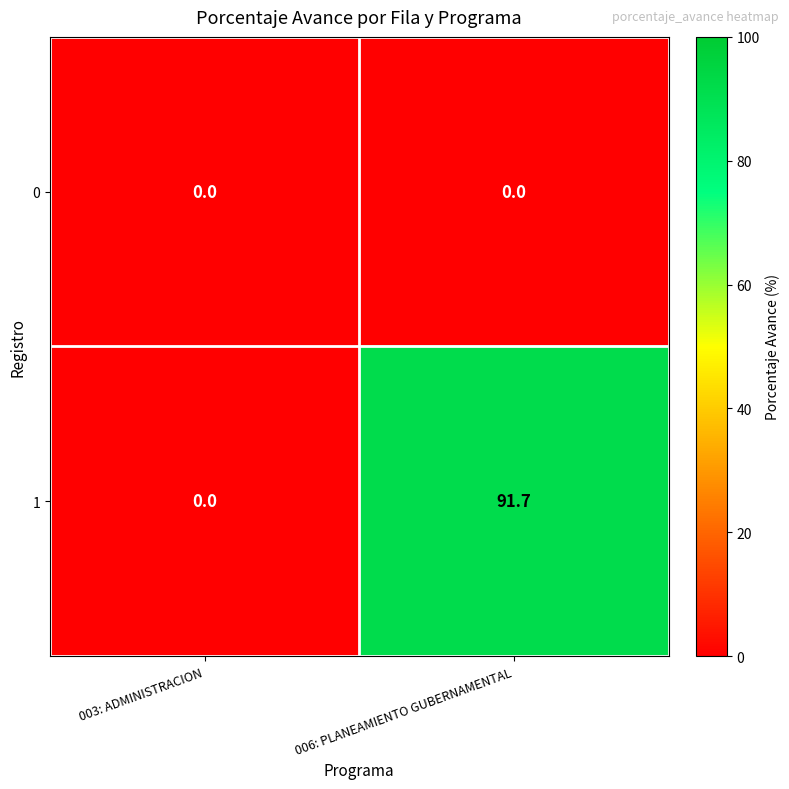

The 0 series shows 0.0 at 003: ADMINISTRACION. True or false?

True